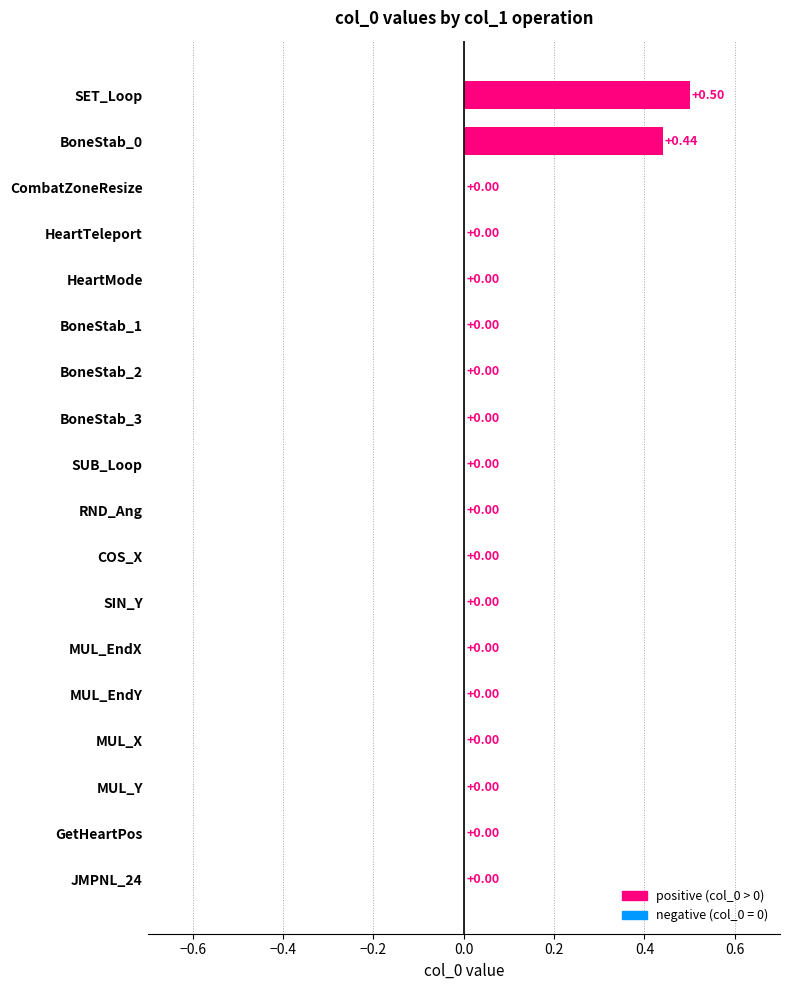

What is the sum of the values at CombatZoneResize and SET_Loop?

0.5